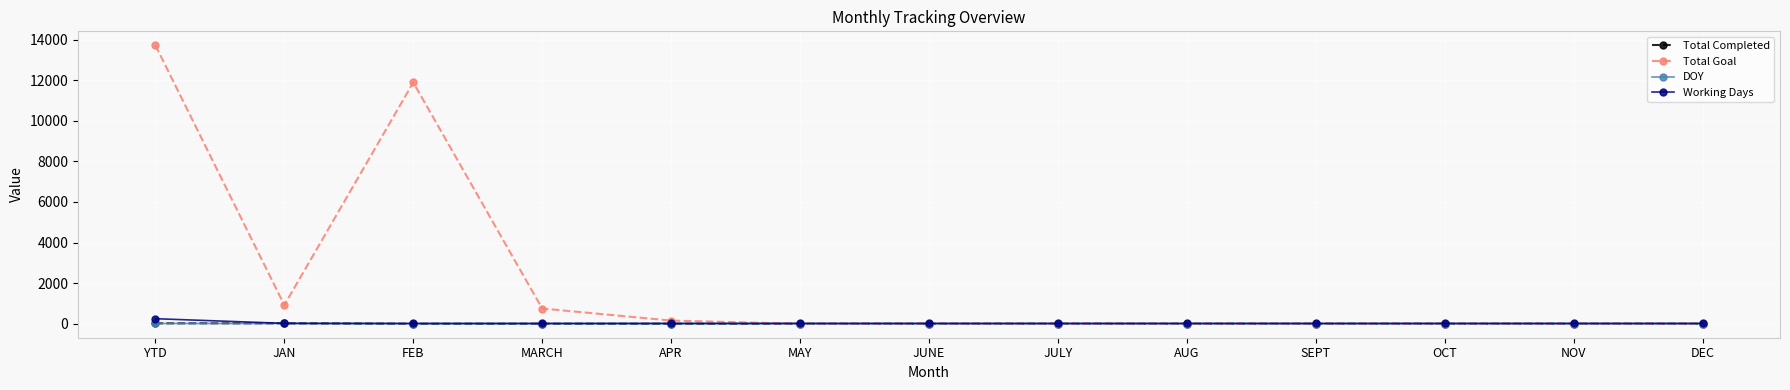

What is the spread (max minus min) of values at JULY?

22